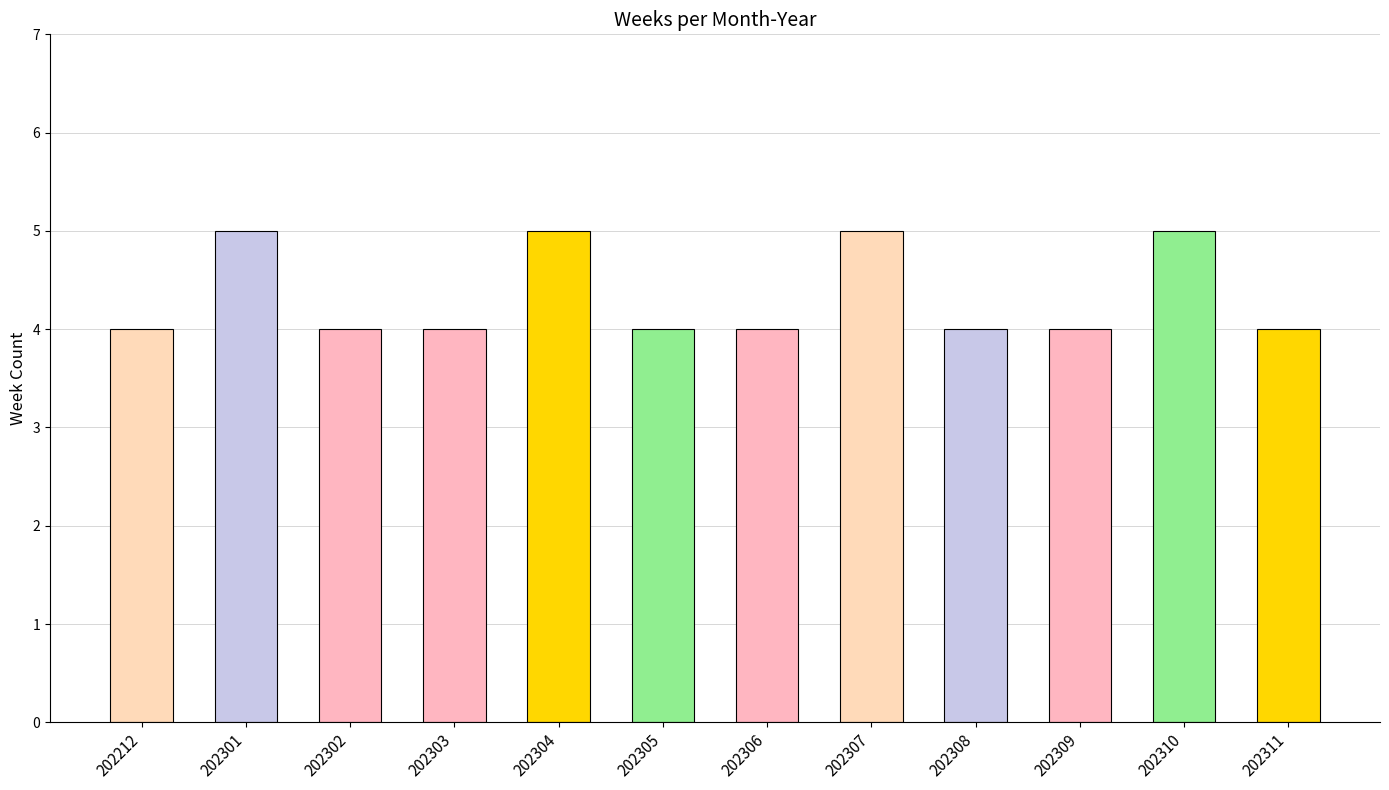

How many categories are shown in the chart?

12